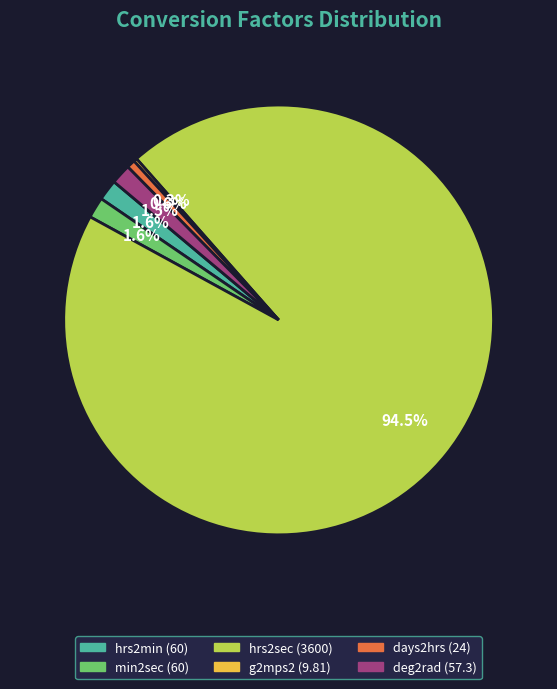

Is it true that days2hrs is 11% of the pie?

False